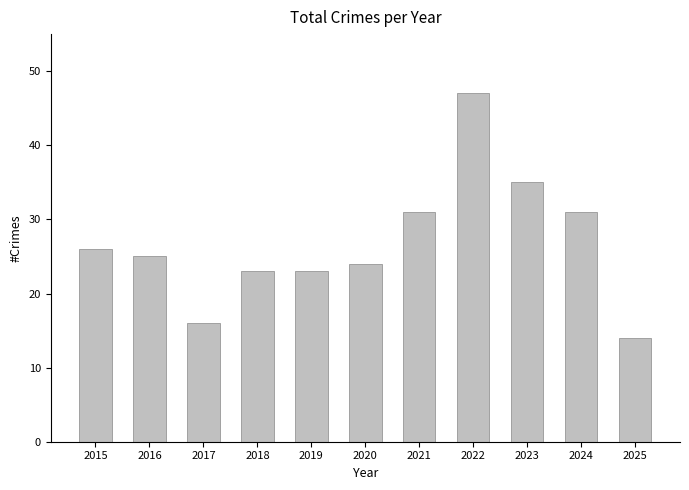

Approximately how many times larger is the value at 2017 compared to 2020?

0.7